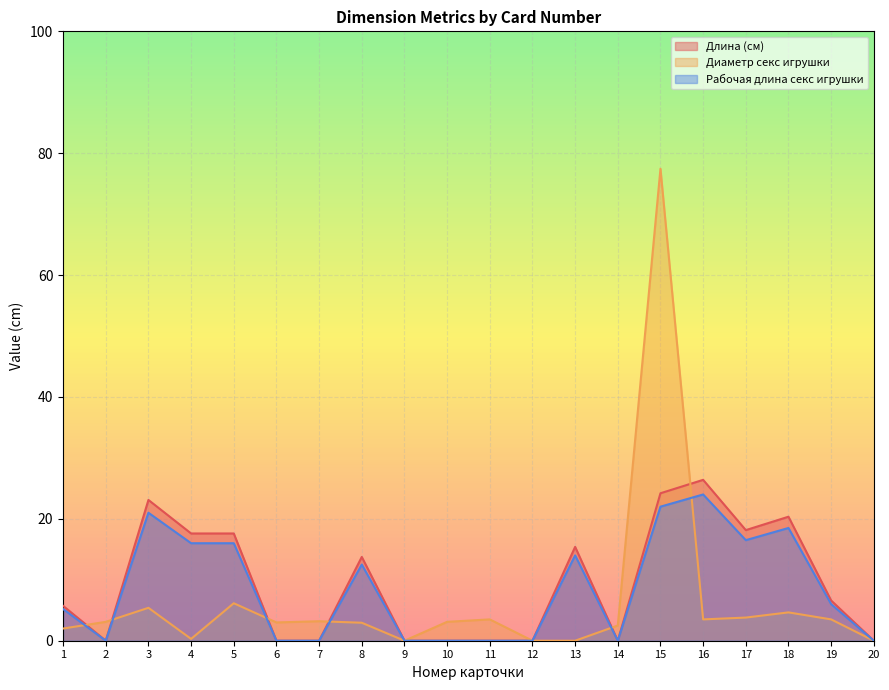

Which series has the widest spread of values?

Диаметр секс игрушки